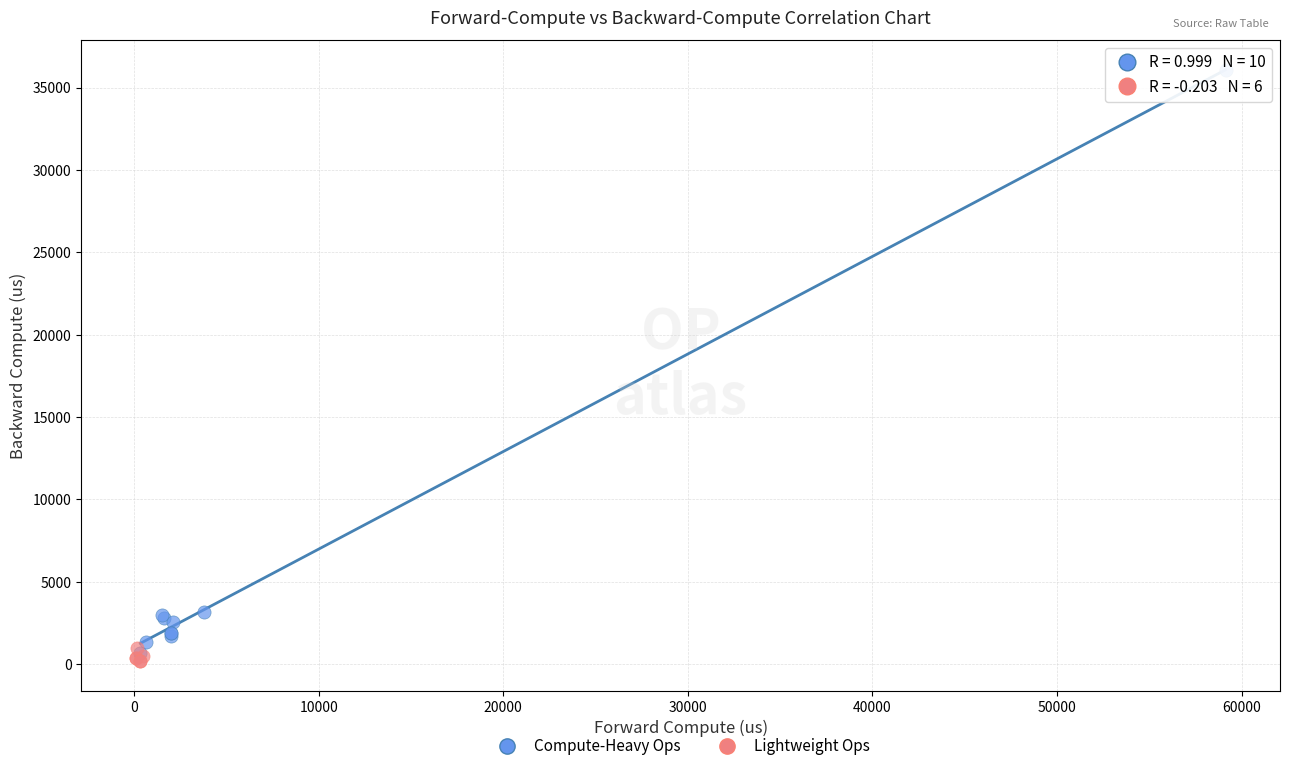

Which series has the widest spread of Y values?

Compute-Heavy Ops